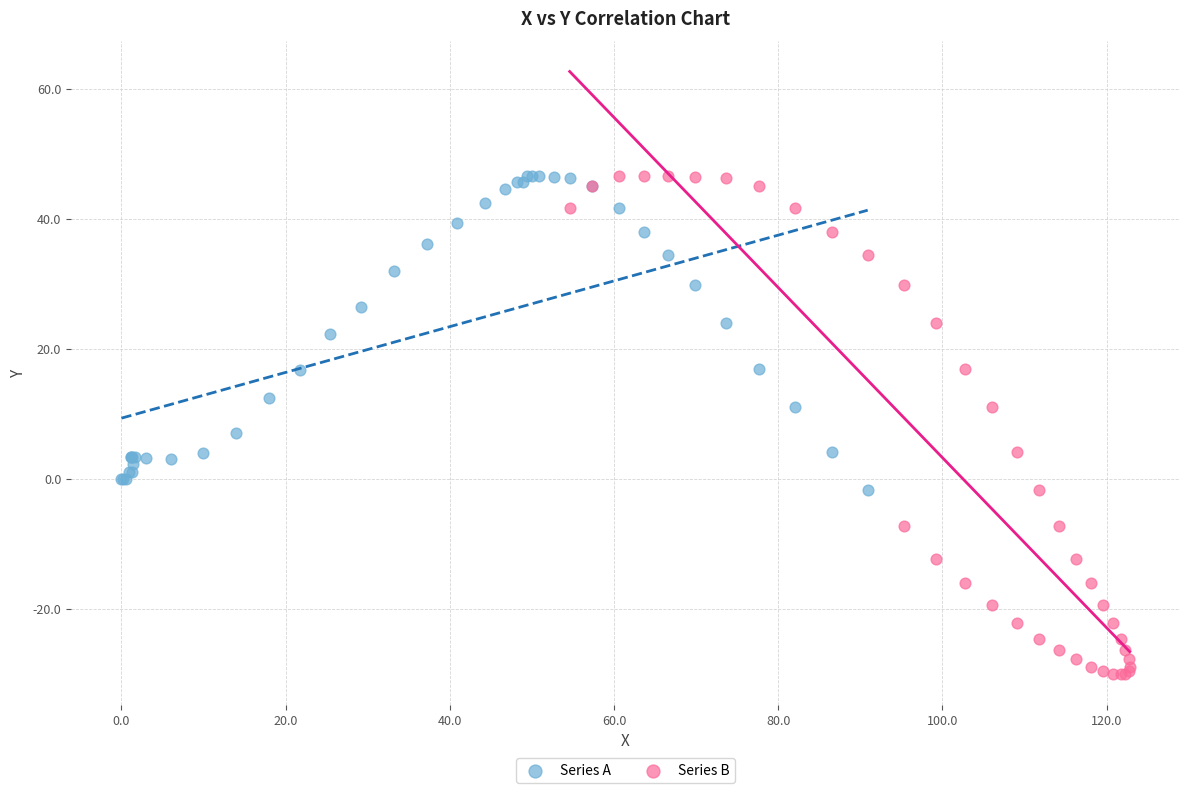

Which series reaches the minimum Y coordinate?

Series B